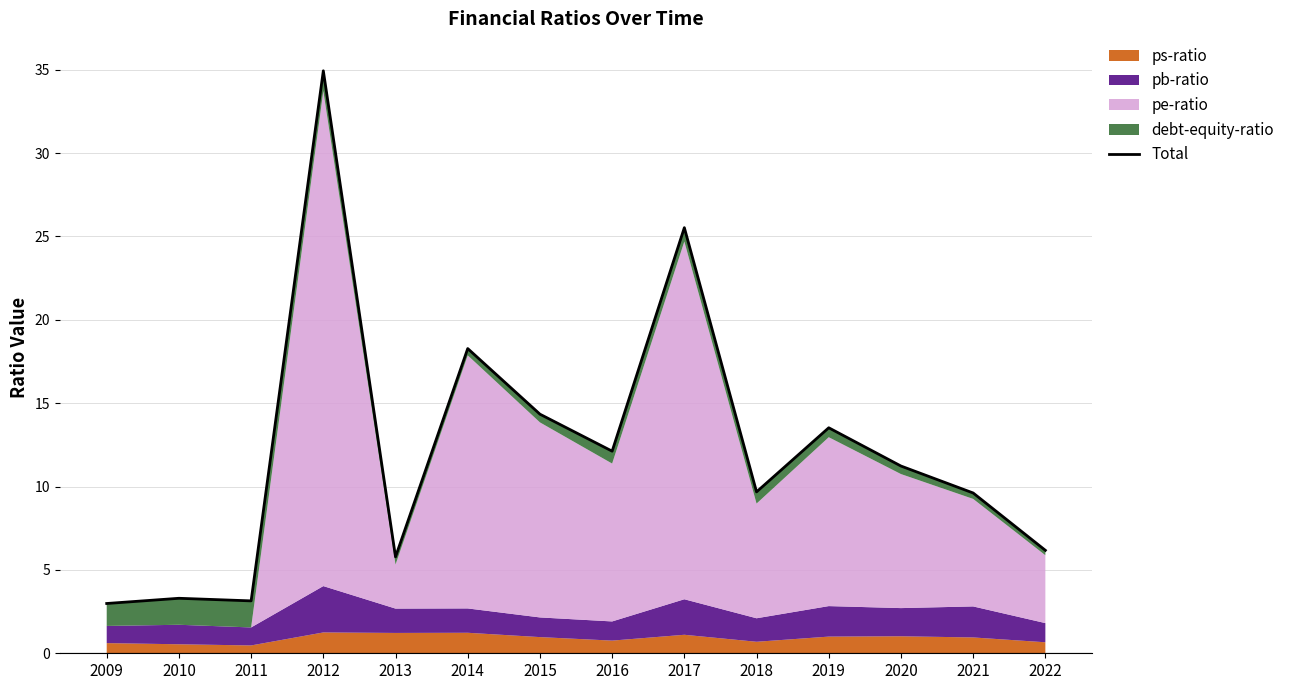

What is the difference between the second highest and second lowest values?

22.4